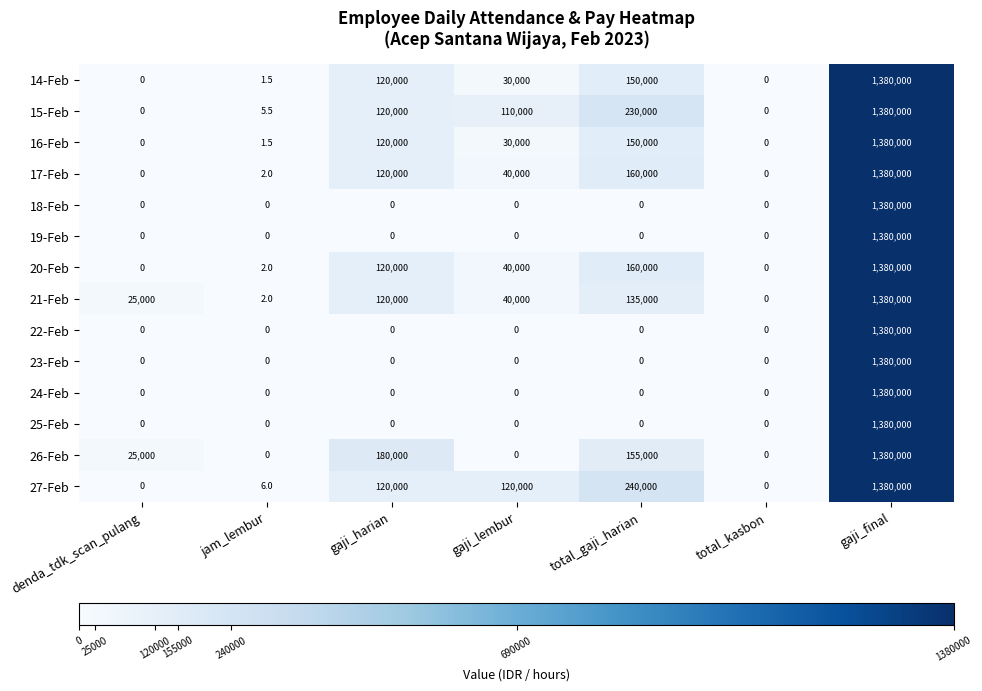

How many positive values does the 20-Feb series have?

5